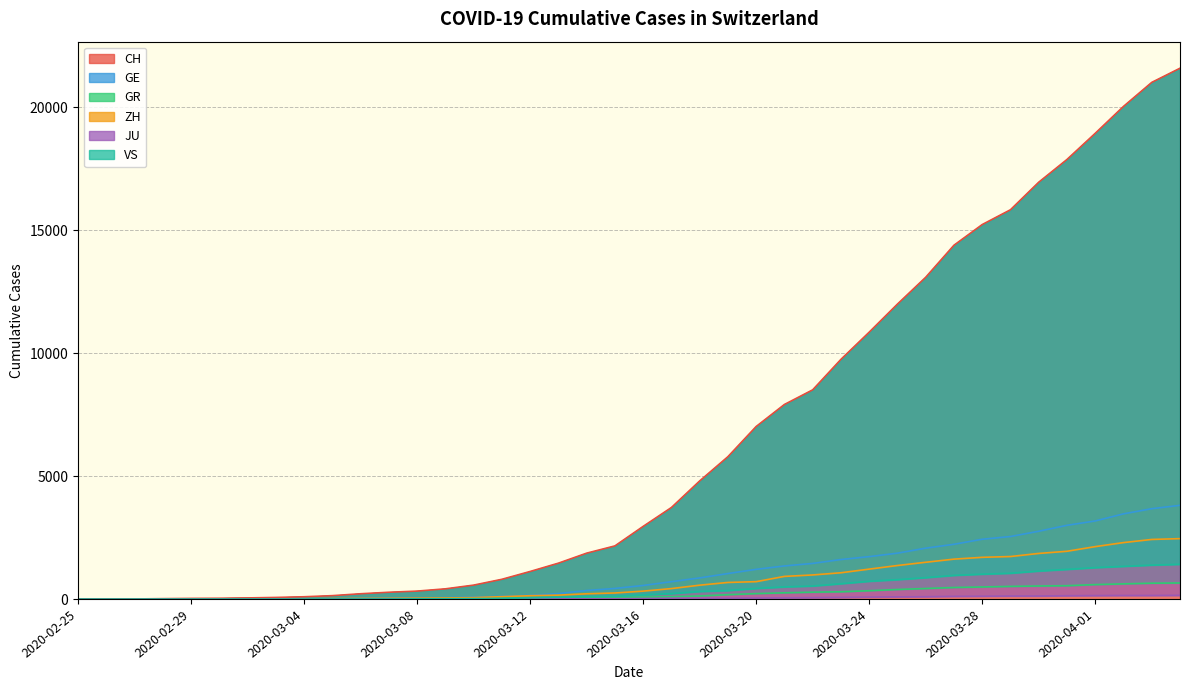

Which category has the highest value in the CH series?

2020-04-04